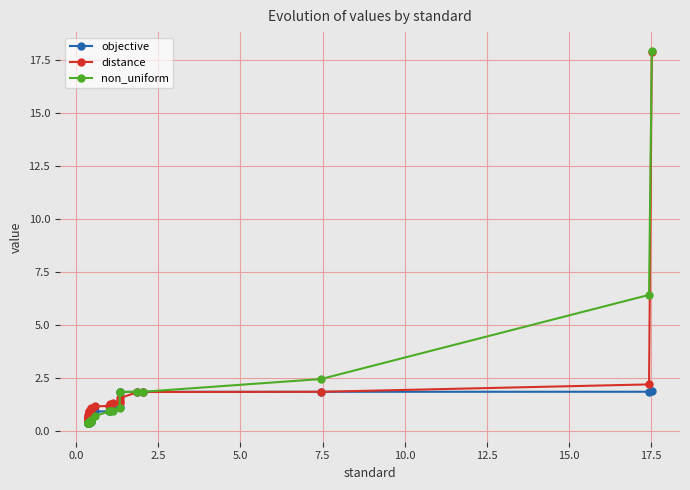

What are all the series names shown in the legend?

objective, distance, non_uniform